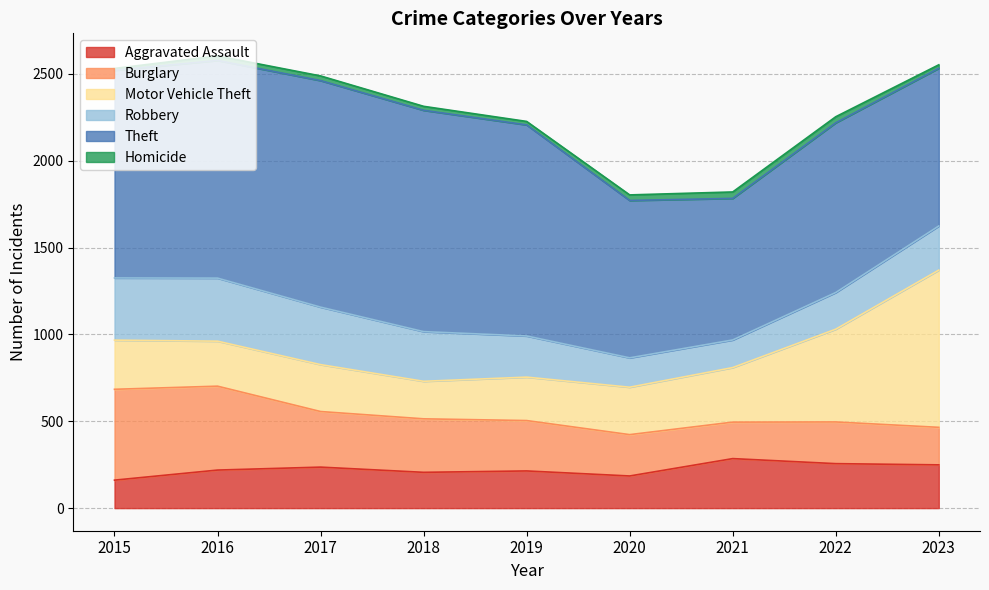

What is the average value of the Aggravated Assault series?

223